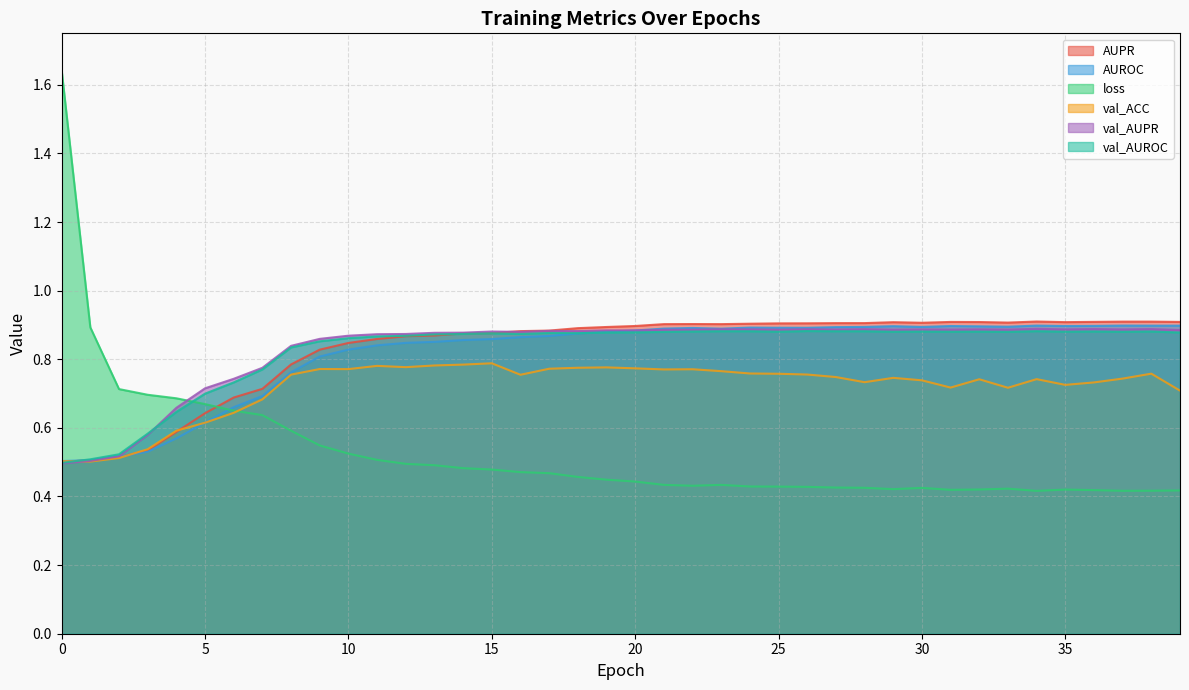

How many interior local peaks does the val_AUROC series have?

10